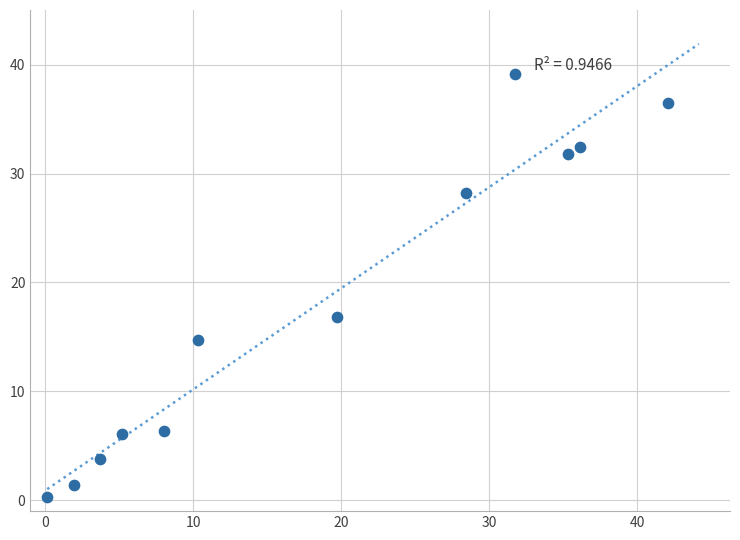

What is the average X value?

18.6